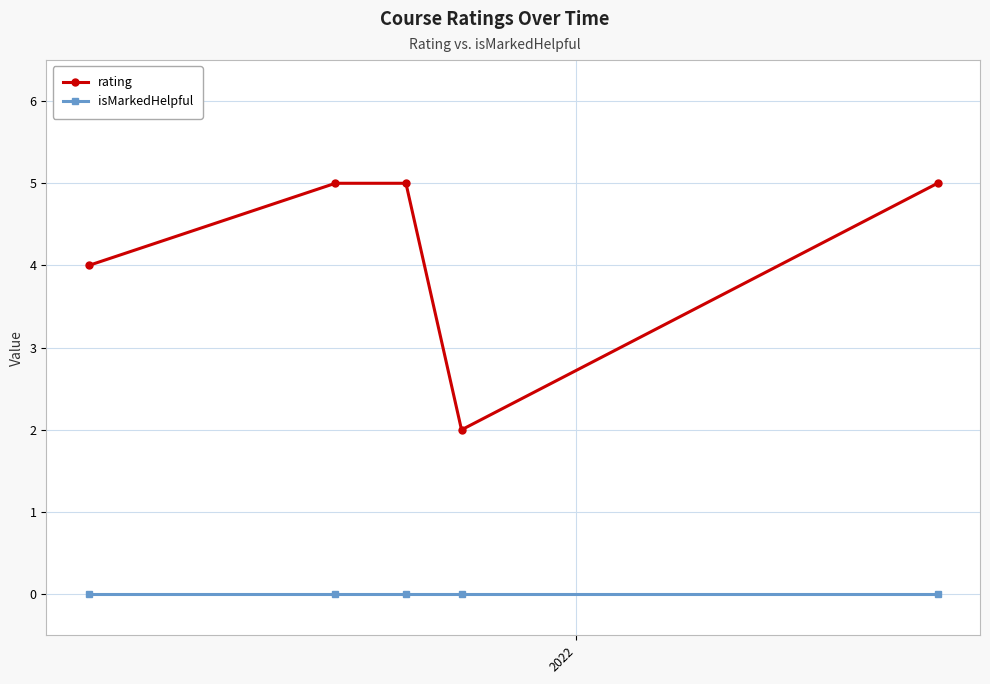

At how many categories does at least one series exceed 0?

5